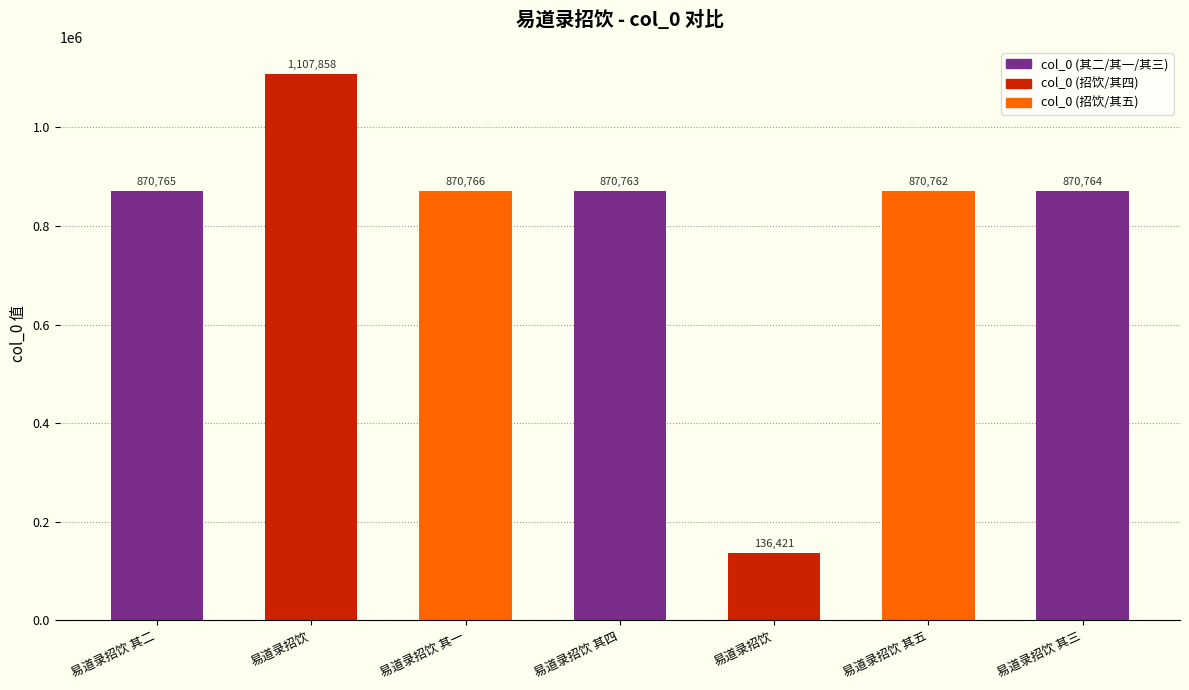

At which label is the value closest to 622139?

易道录招饮 其五